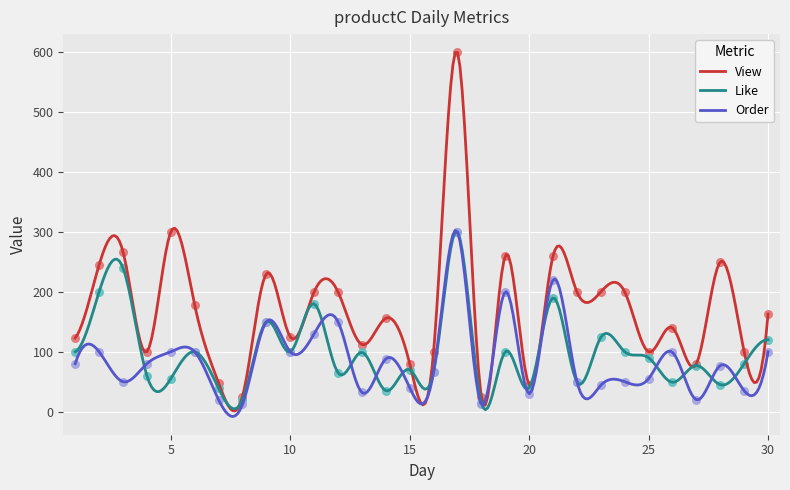

What are all the series names shown in the legend?

View, Like, Order